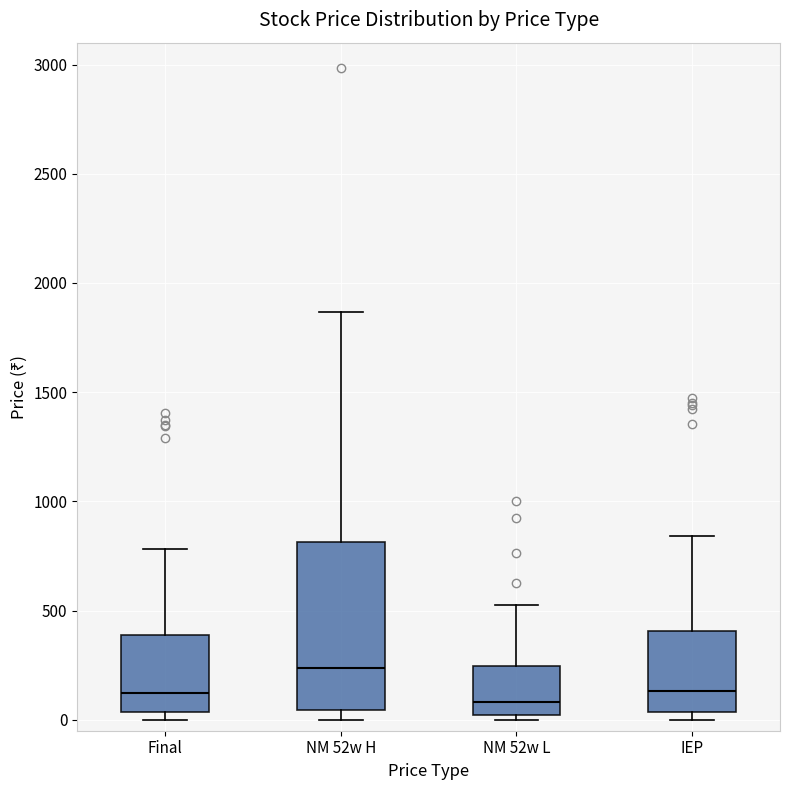

Reading left to right, transcribe this box plot: for each box, give where its median line is, the range the box spans, and where its two whiskers end, as read against the y-axis. The values are not printed on the chart, so give them approximately, as read against the axis.

Final: median 100, box 50 to 400, whiskers 0 to 800
NM 52w H: median 250, box 50 to 800, whiskers 0 to 1850
NM 52w L: median 100, box 0 to 250, whiskers 0 (just below the box's lower edge) to 500
IEP: median 150, box 50 to 400, whiskers 0 to 850